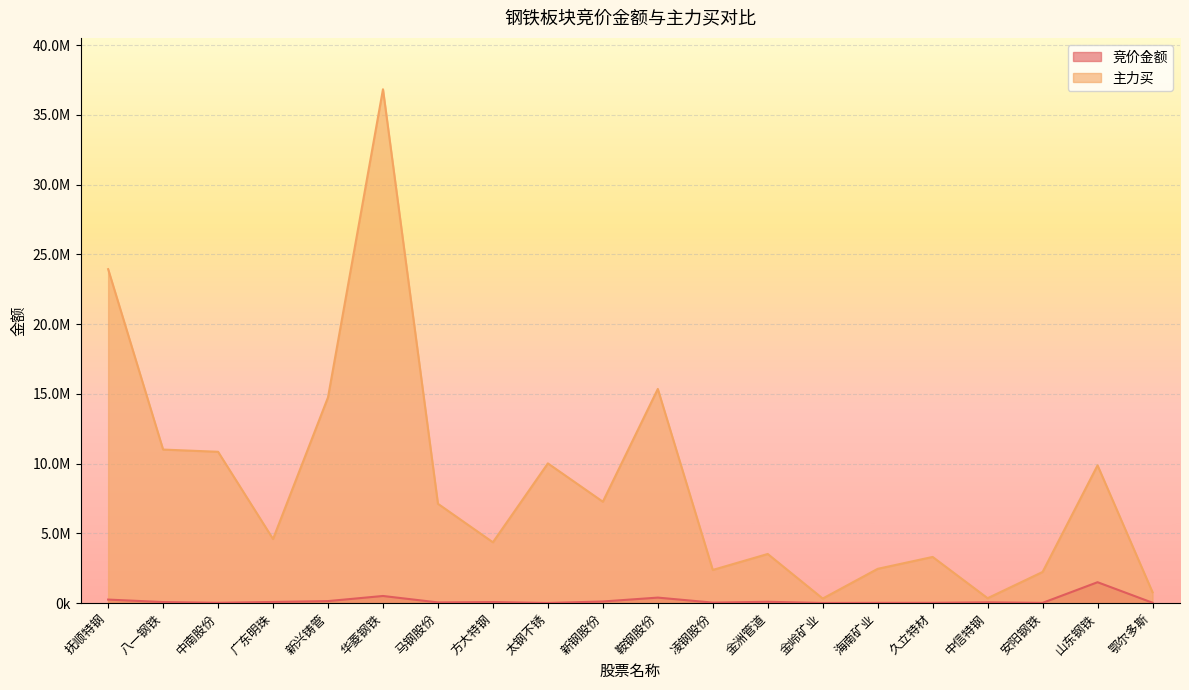

Between 新钢股份 and 金岭矿业, which series saw the biggest shift?

主力买